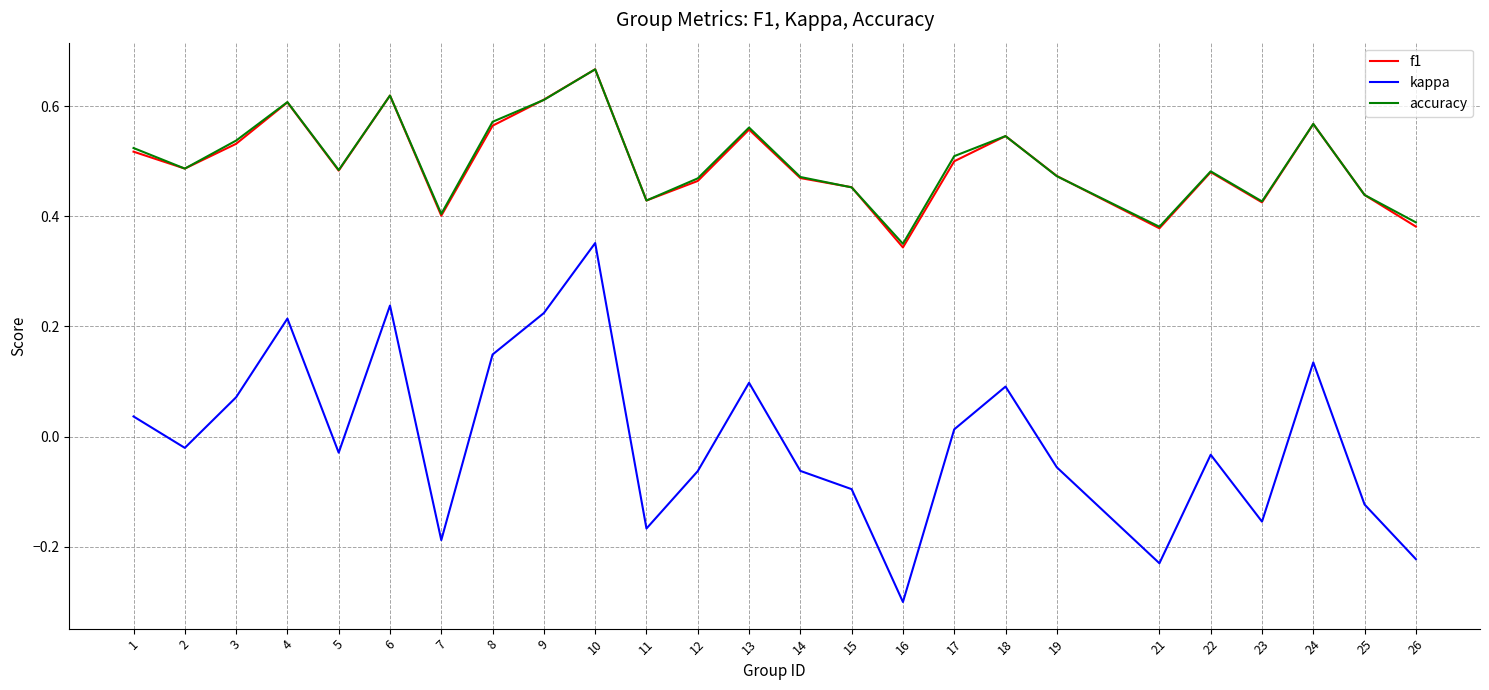

Is it true that f1 equals 0.1 at 23?

False